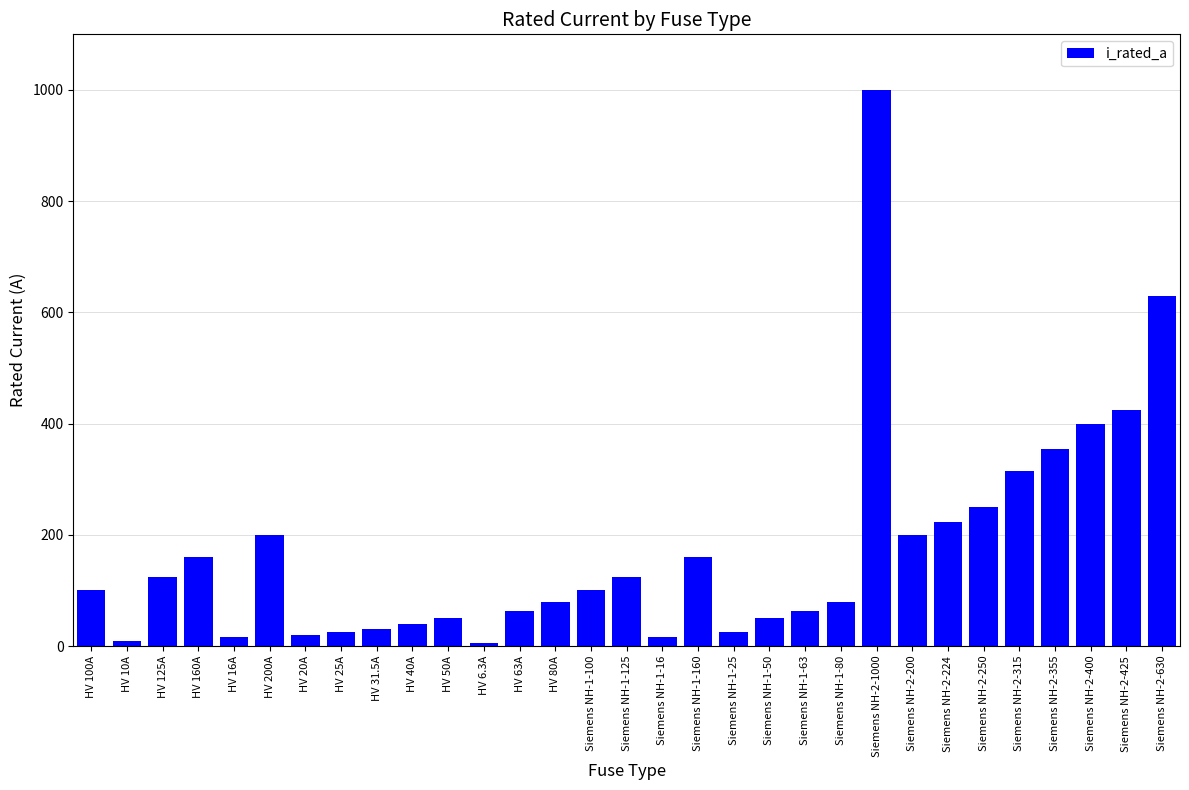

How many values are below 100?

15